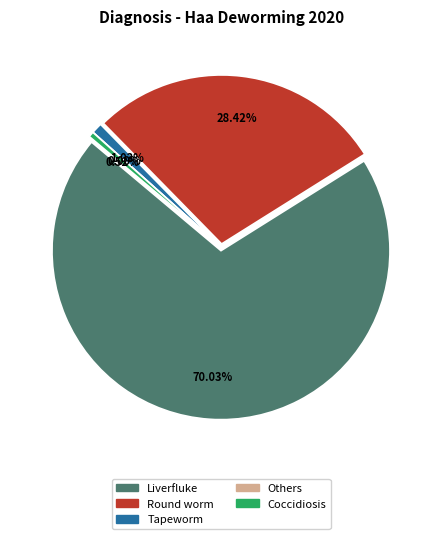

How many segments does this pie chart have?

5